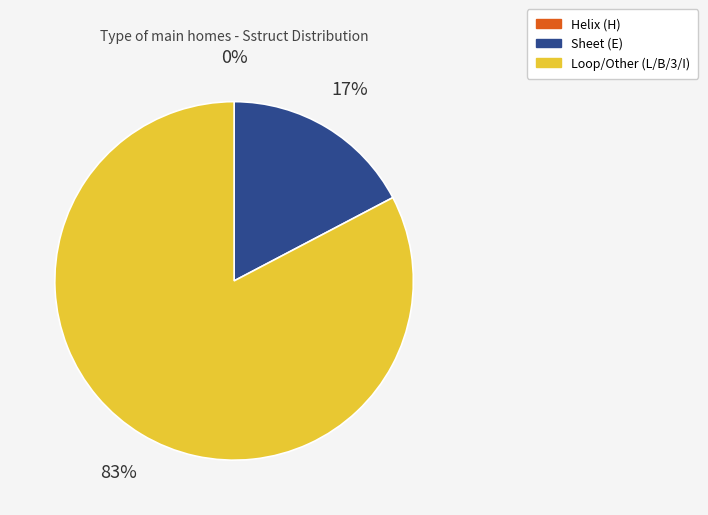

Is there a majority slice in this chart?

Yes